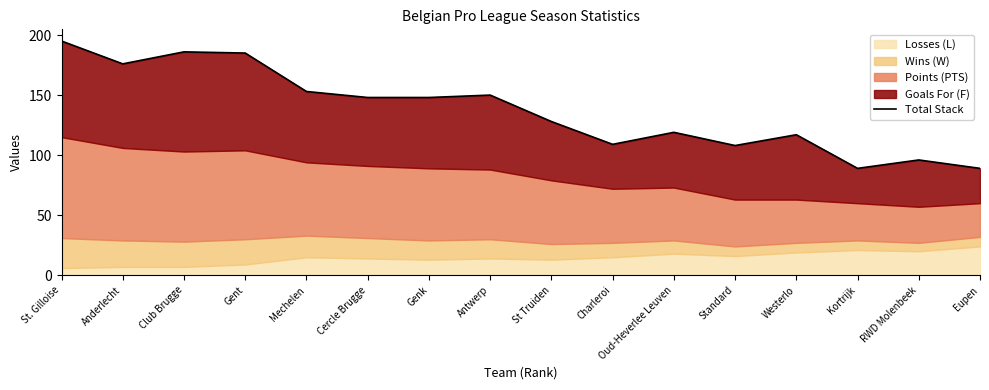

The value at Genk is 148. True or false?

True